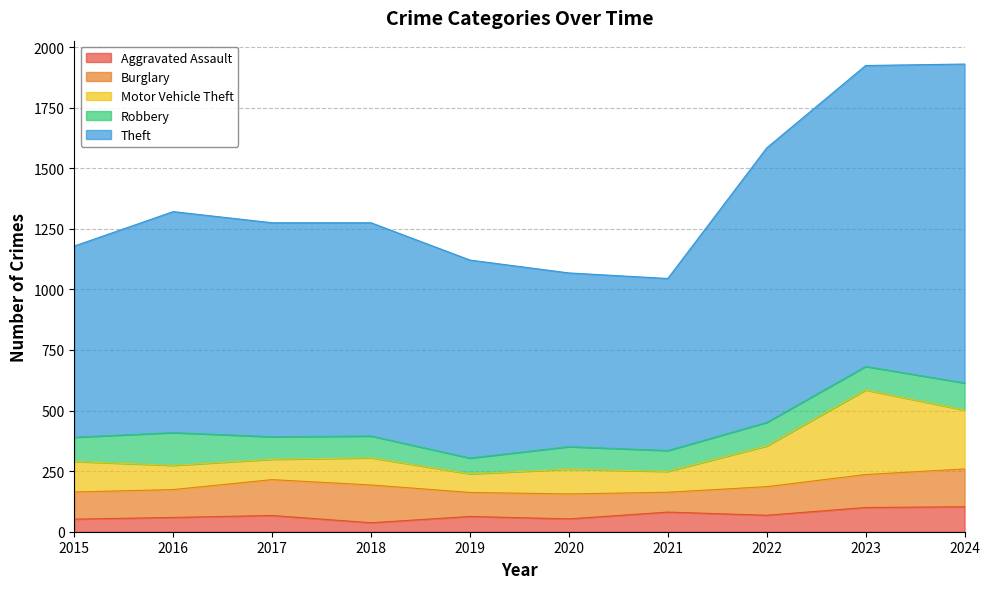

The Motor Vehicle Theft series shows 230 at 2022. True or false?

False